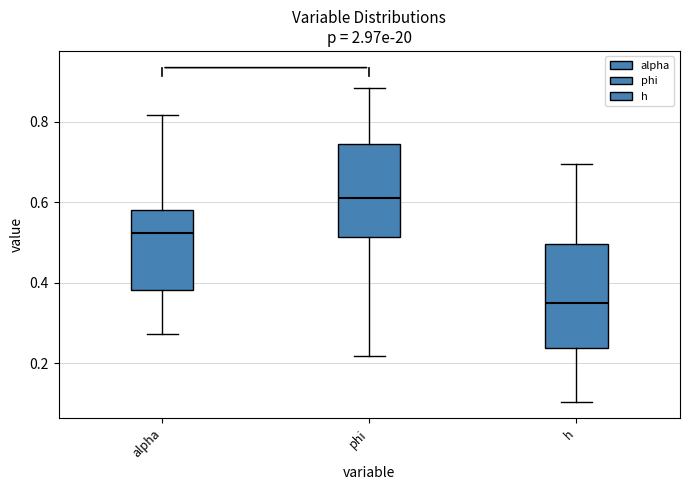

Reading left to right, transcribe this box plot: for each box, give where its median line is, the range the box spans, and where its two whiskers end, as read against the y-axis. The values are not printed on the chart, so give them approximately, as read against the axis.

alpha: median 0.52, box 0.38 to 0.58, whiskers 0.28 to 0.82
phi: median 0.60, box 0.52 to 0.74, whiskers 0.22 to 0.88
h: median 0.34, box 0.24 to 0.50, whiskers 0.10 to 0.70